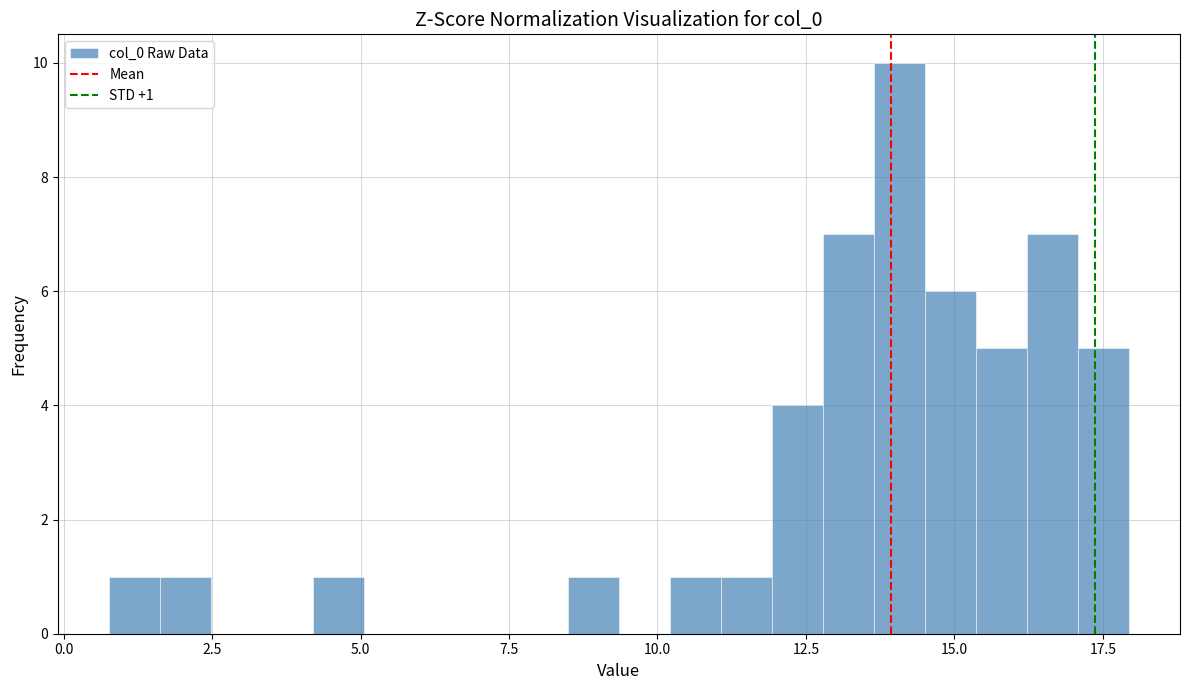

Around what value on the x-axis is the tallest bar? Give the approximate position of its centre, as read against the axis.

14.0